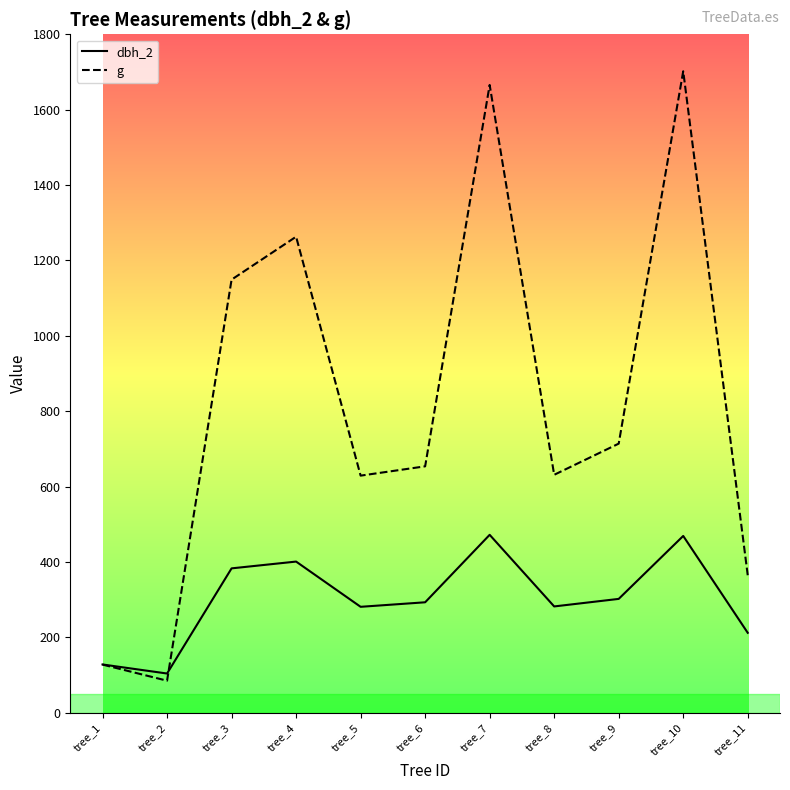

At which category is the sum across all series the highest?

tree_10